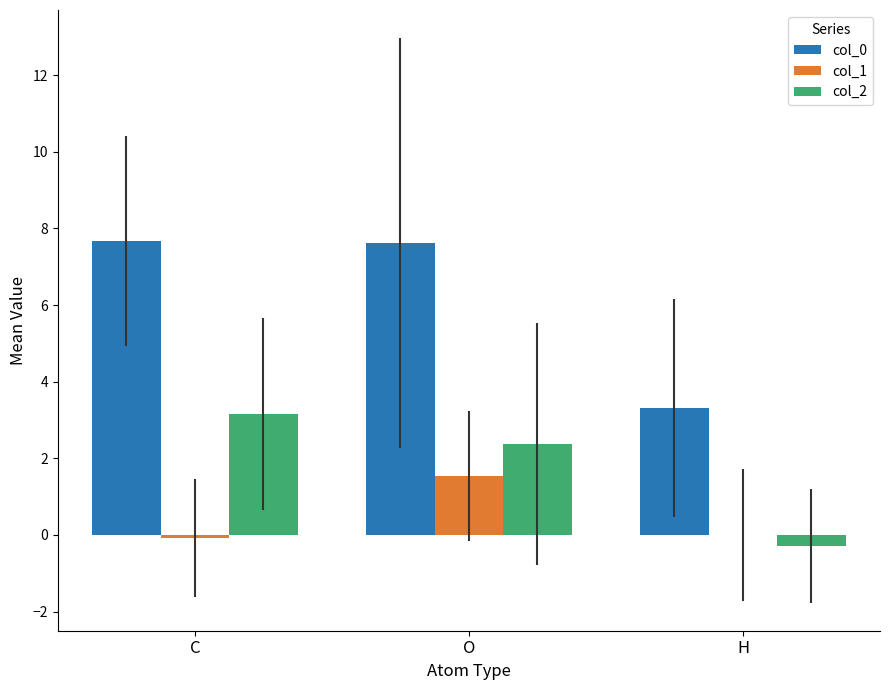

At which label is col_0 closest to 5?

H